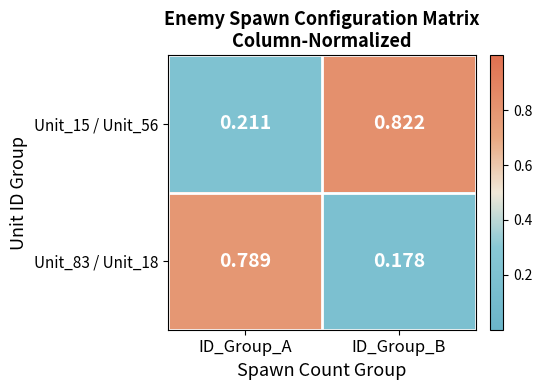

Which category has the lowest value in the Unit_83 / Unit_18 series?

ID_Group_B